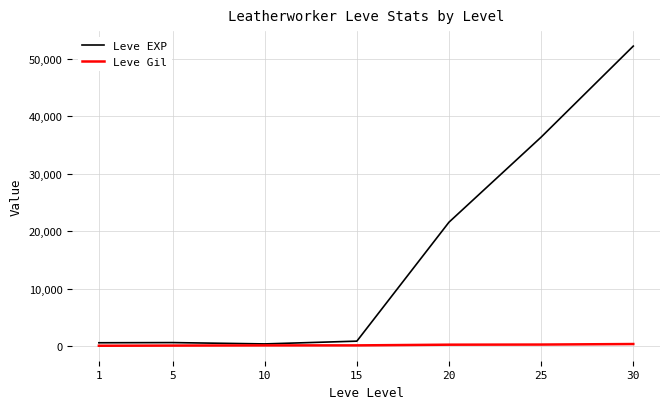

Between 10 and 25, which series saw the biggest shift?

Leve EXP